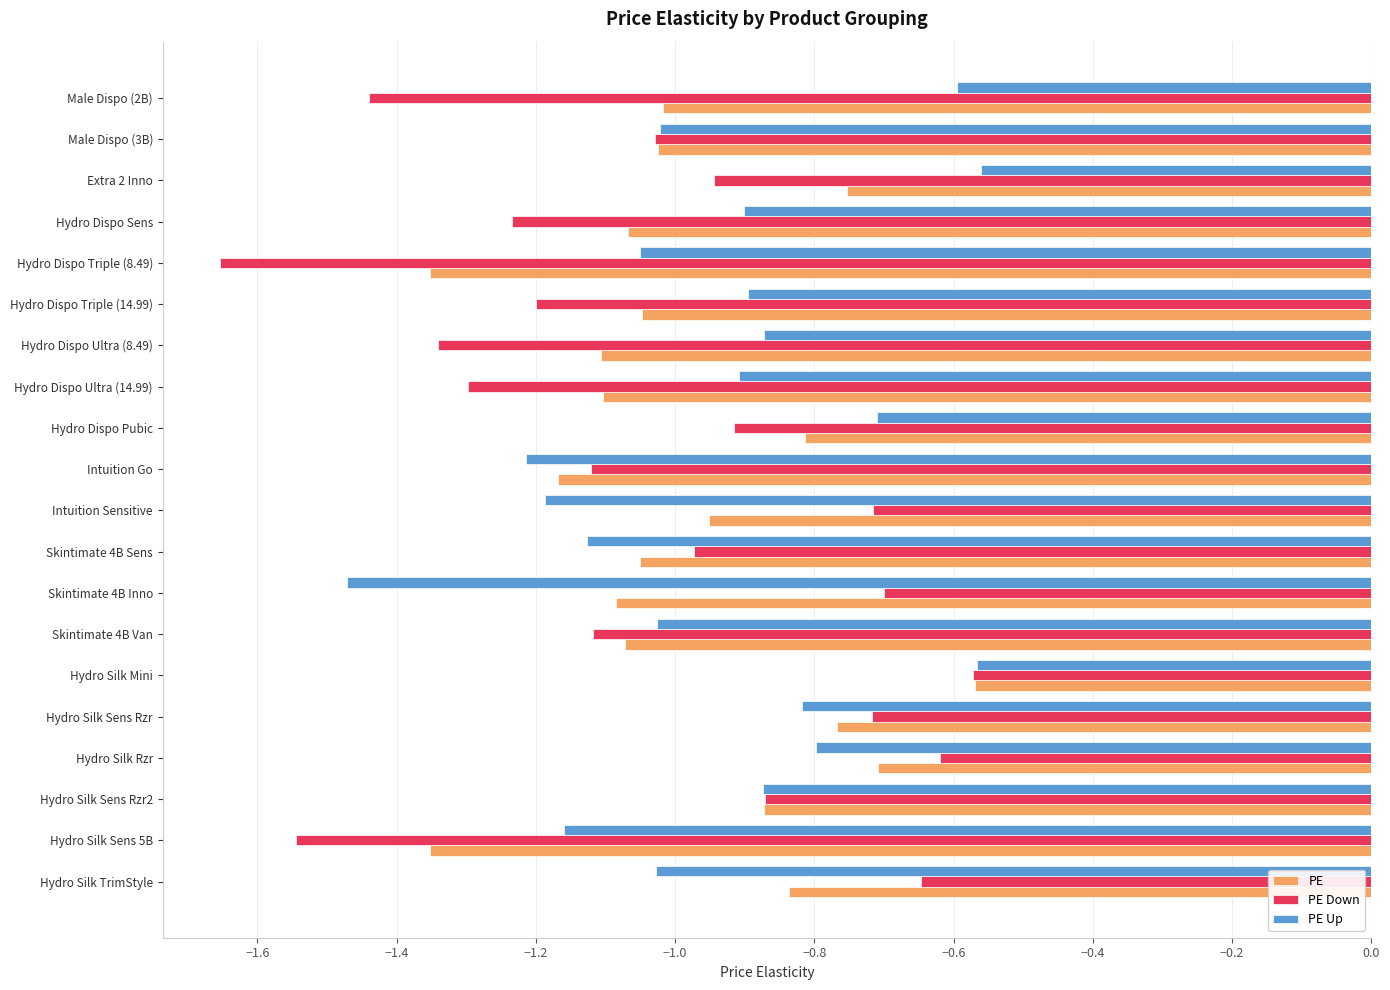

What is the difference between the highest and lowest values at Male Dispo (2B)?

0.8